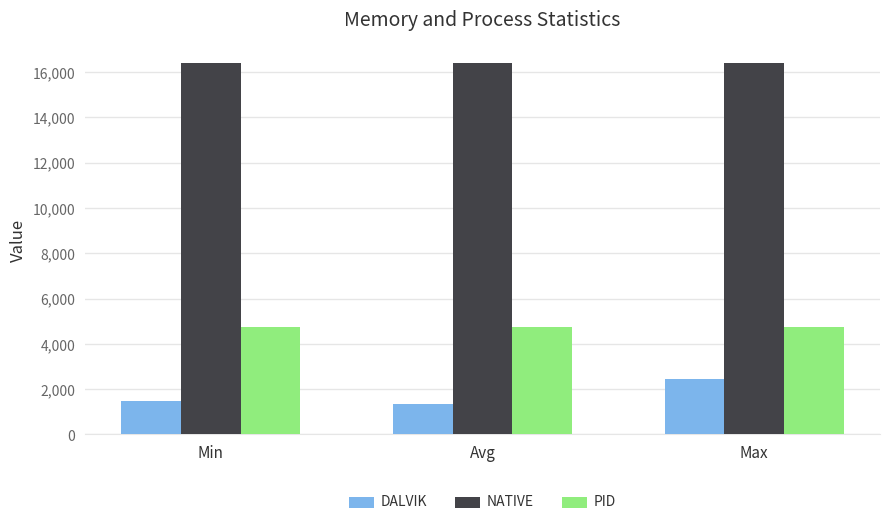

At which category is the sum across all series the highest?

Max